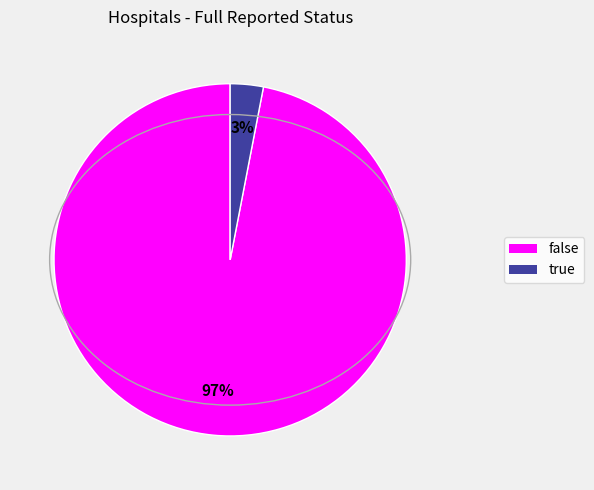

Count the number of slices in the pie.

2